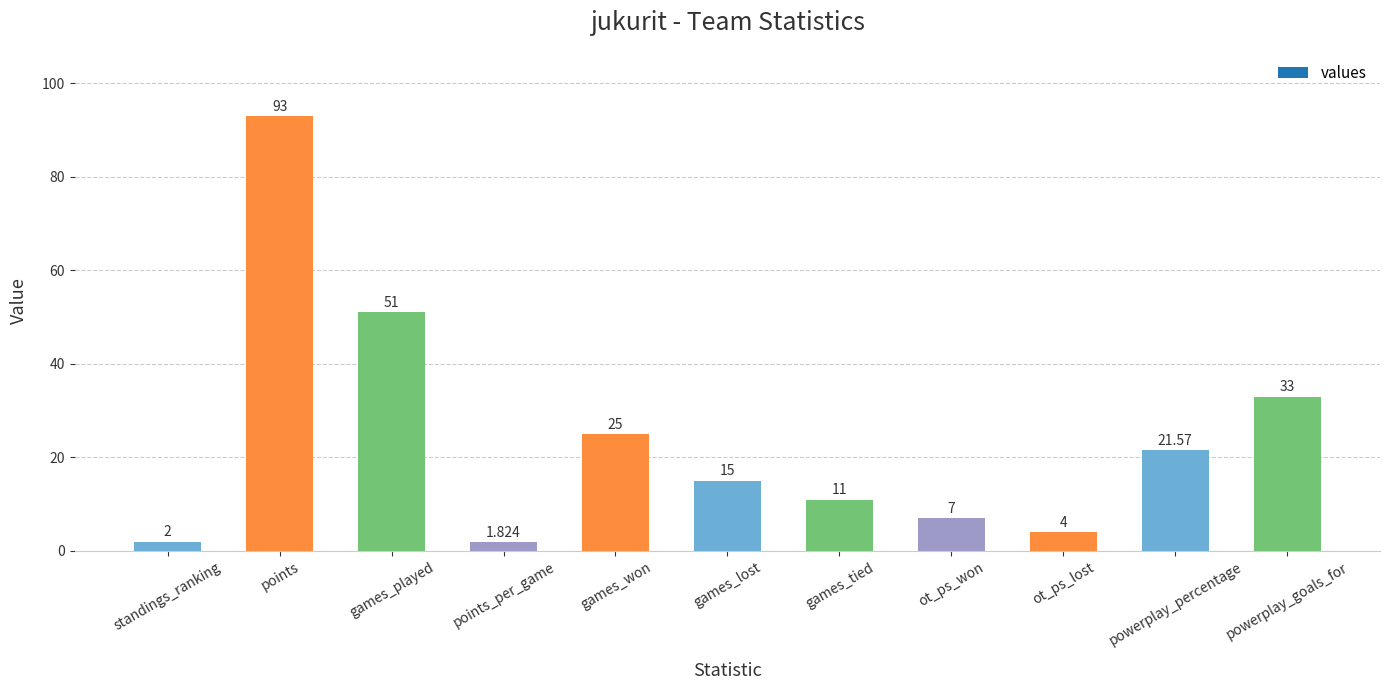

What is the average value?

24.0